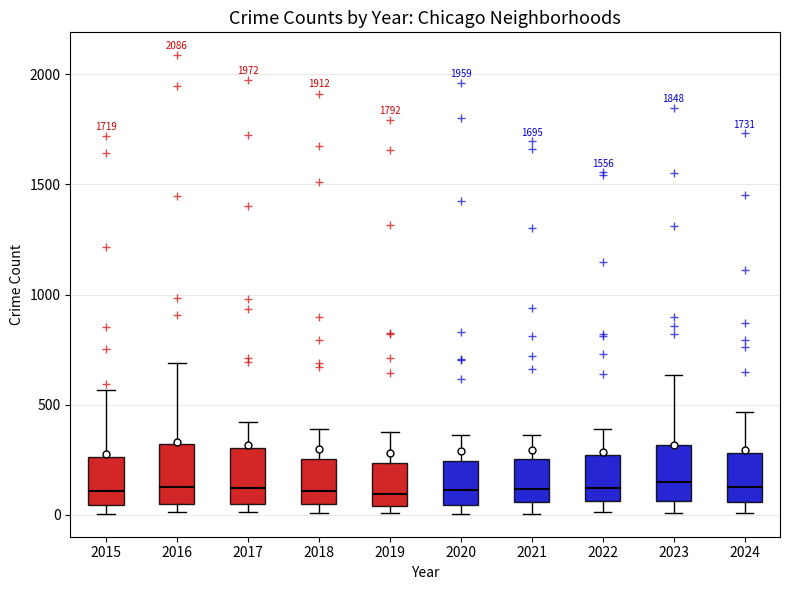

Where does the upper whisker of the box at x = 2017 end on the y-axis? The values are not printed on the chart, so give them approximately, as read against the axis.

400